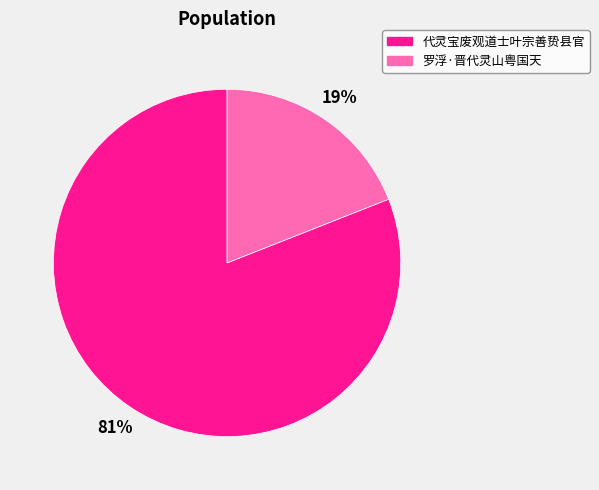

Count the number of slices in the pie.

2